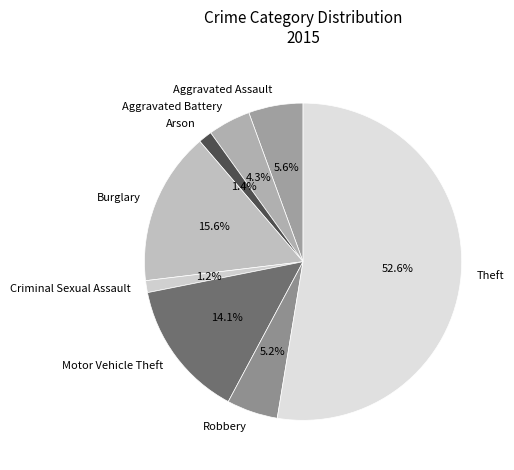

To the nearest percent, what is the average slice percentage?

12%